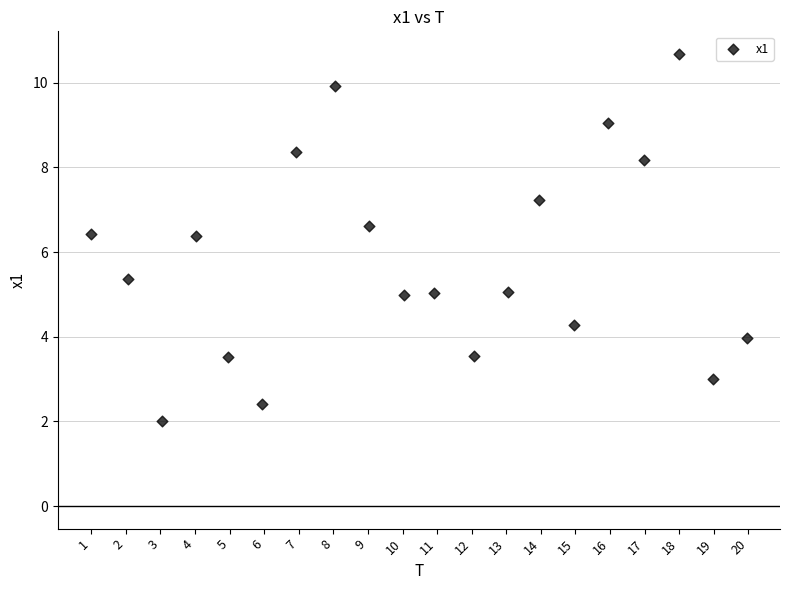

What is the range of Y values (max minus min)?

8.7